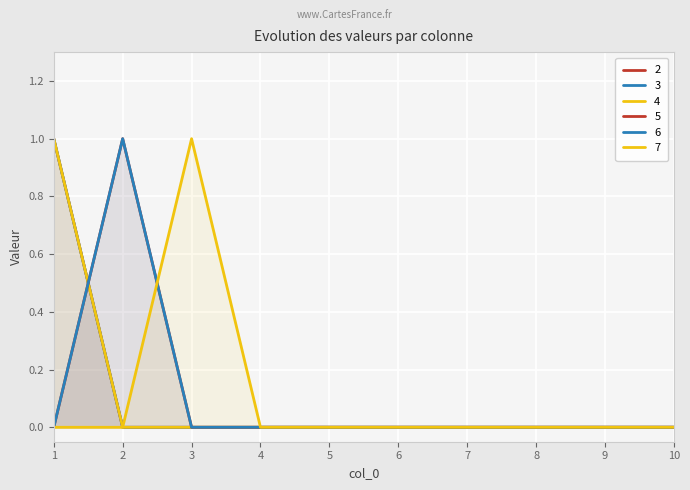

List the labels in order of 3 value, largest first.

1, 2, 3, 4, 5, 6, 7, 8, 9, 10